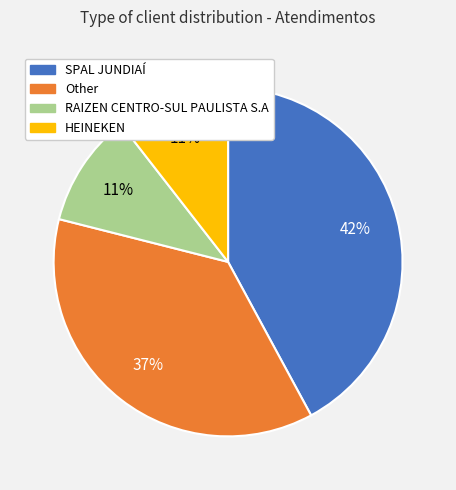

Is SPAL JUNDIAÍ the majority of the pie?

No